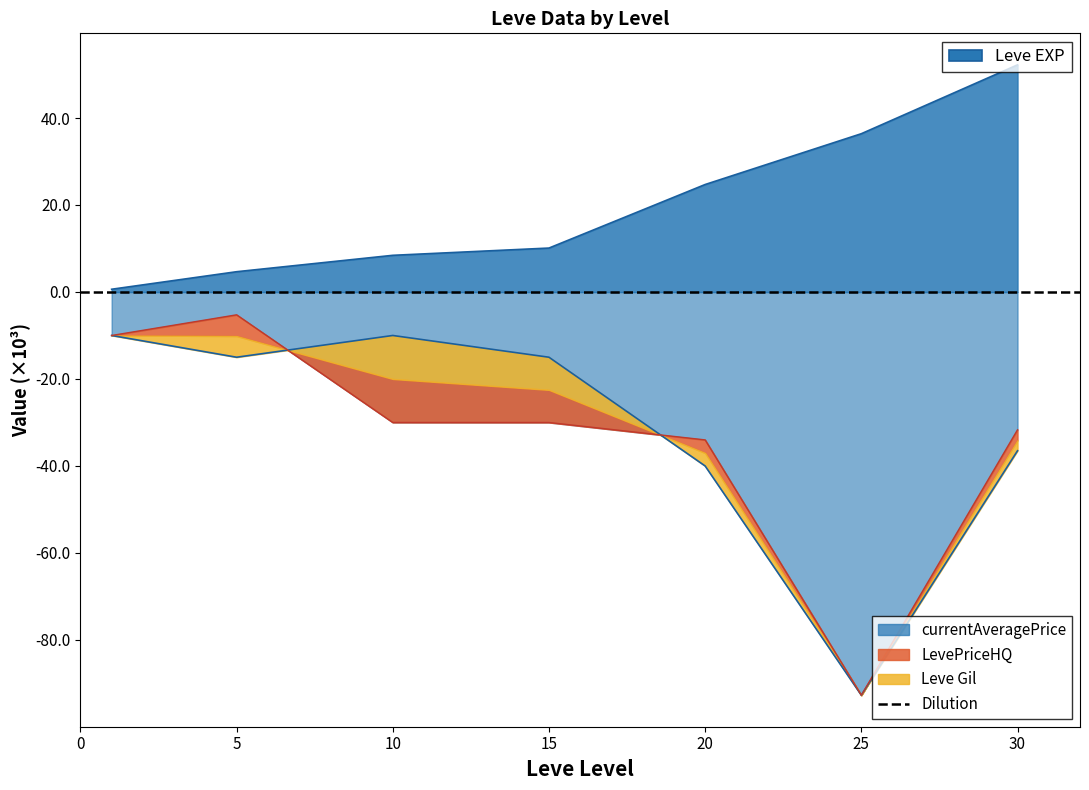

What is the difference between the LevePriceHQ values at 10 and 5?

5.0